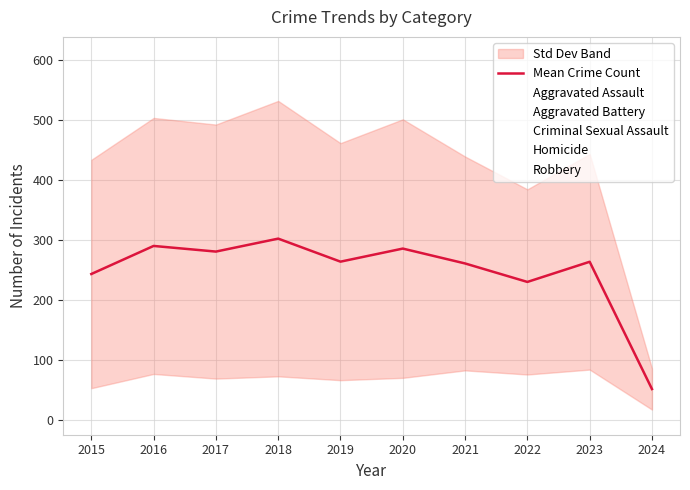

At which category does Mean Crime Count reach its first local valley?

2017